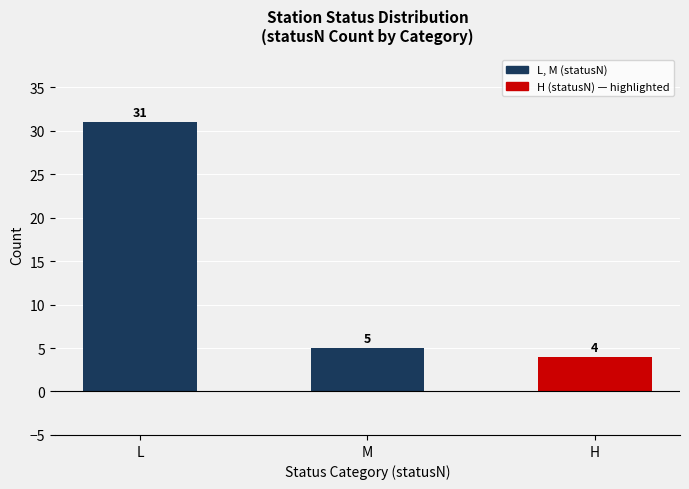

Reading left to right, list all the values displayed in this chart.

31	5	4